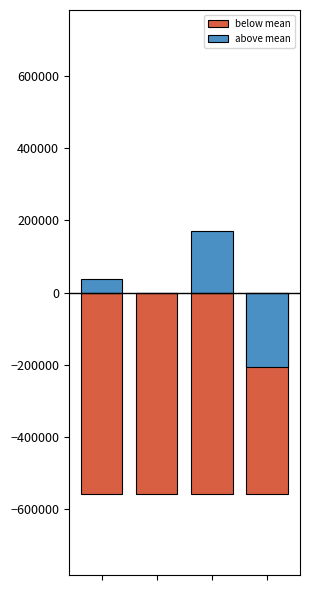

Rank the series by their maximum value, from lowest to highest.

below mean, above mean